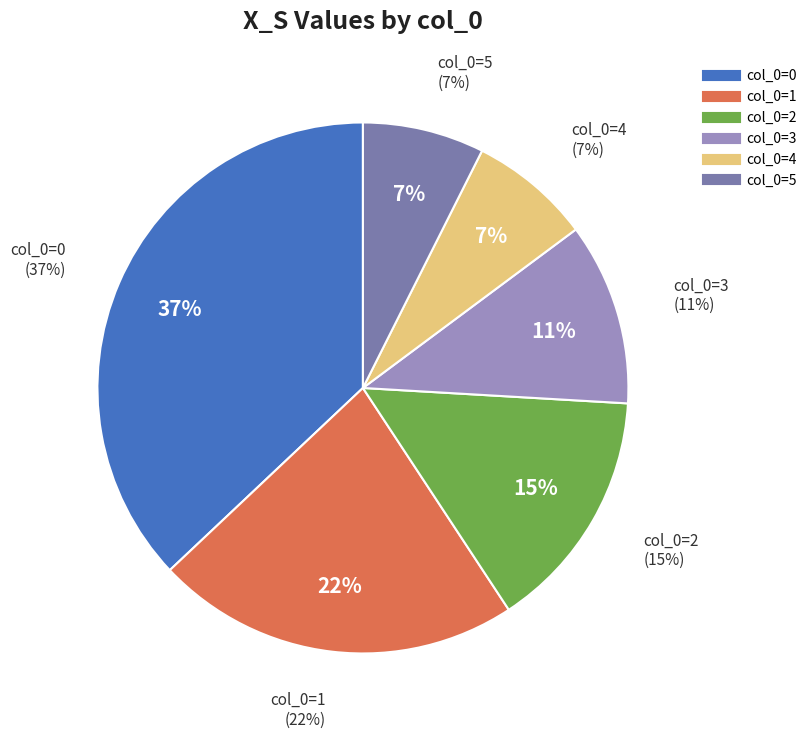

Is there any slice that represents more than half of the pie?

No